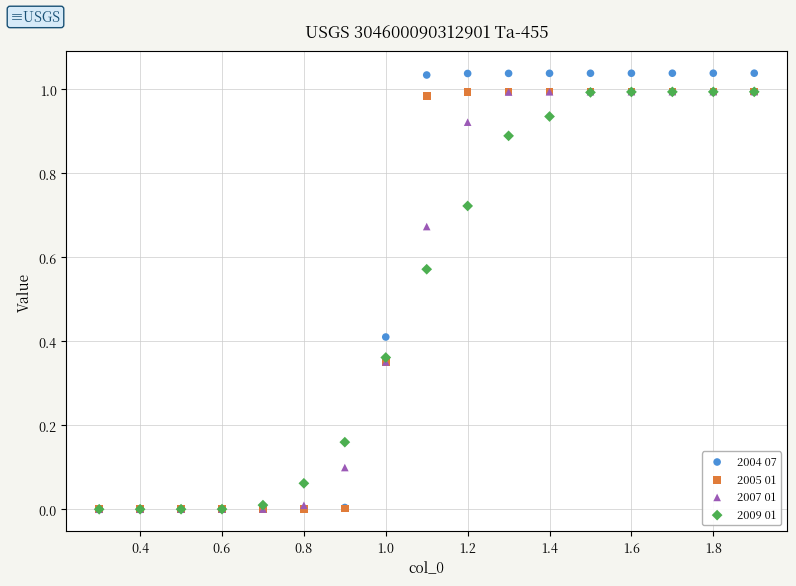

What are all the series names shown in the legend?

2004 07, 2005 01, 2007 01, 2009 01